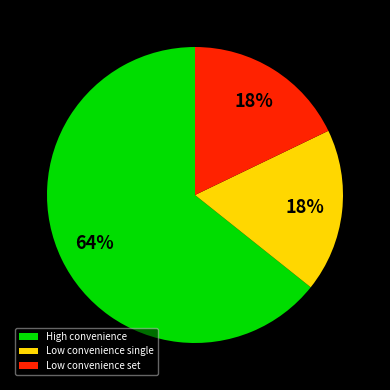

How many slices are in this pie chart?

3